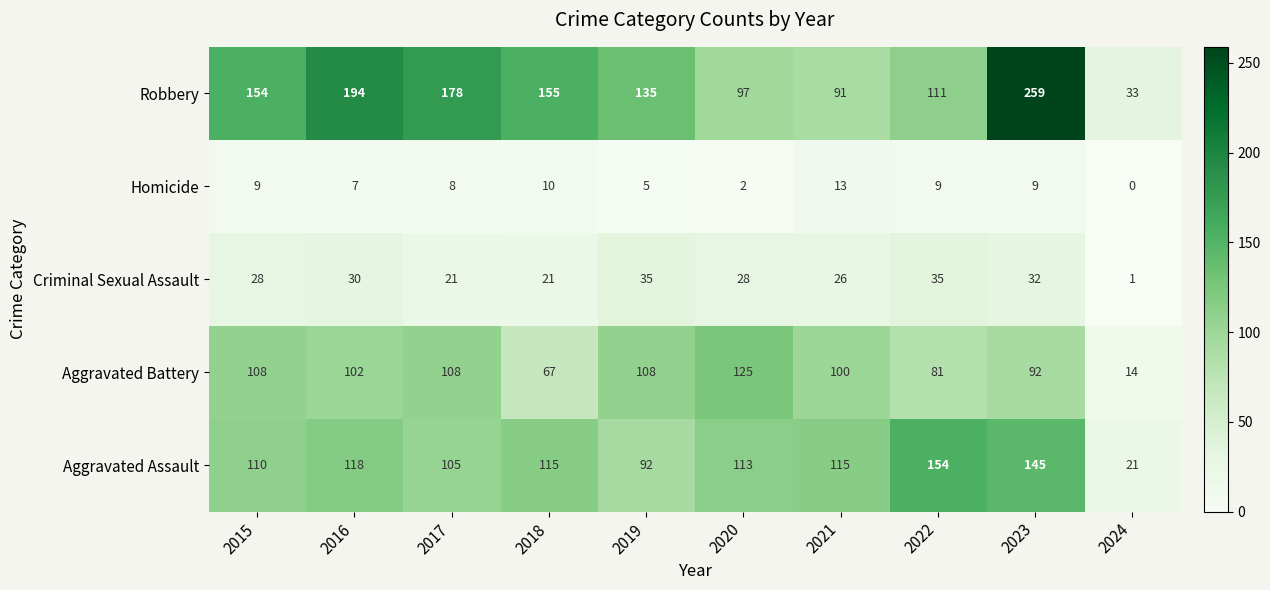

Rank the series at 2016 from lowest to highest value.

Homicide, Criminal Sexual Assault, Aggravated Battery, Aggravated Assault, Robbery